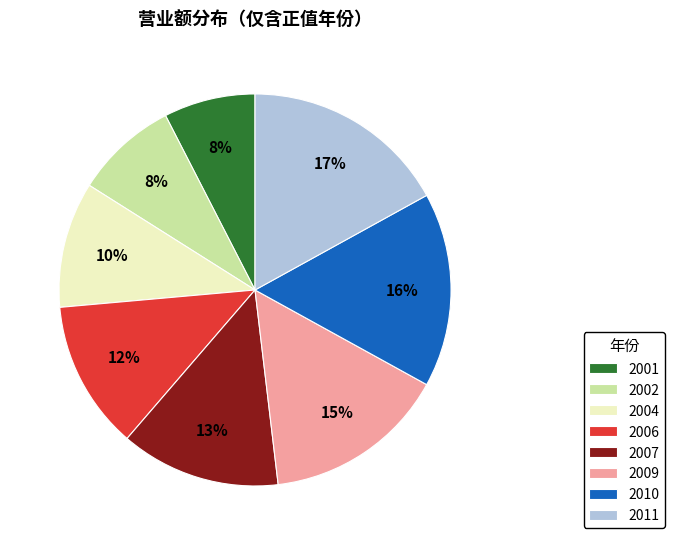

To the nearest percent, what is the difference between the largest and smallest slice percentages?

9%